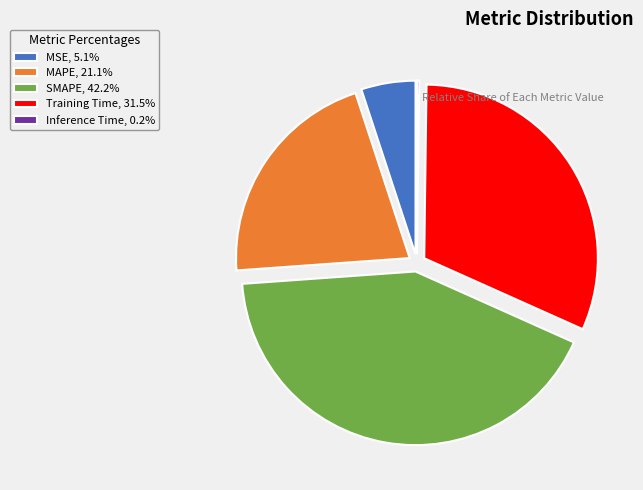

Does MAPE, 21.1% represent more than half of the total?

No